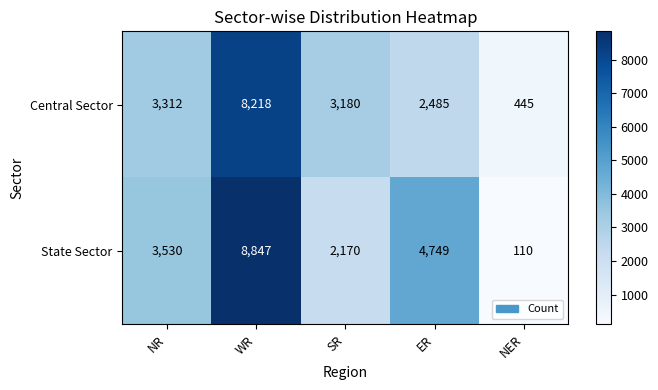

What is the greatest value displayed?

8847